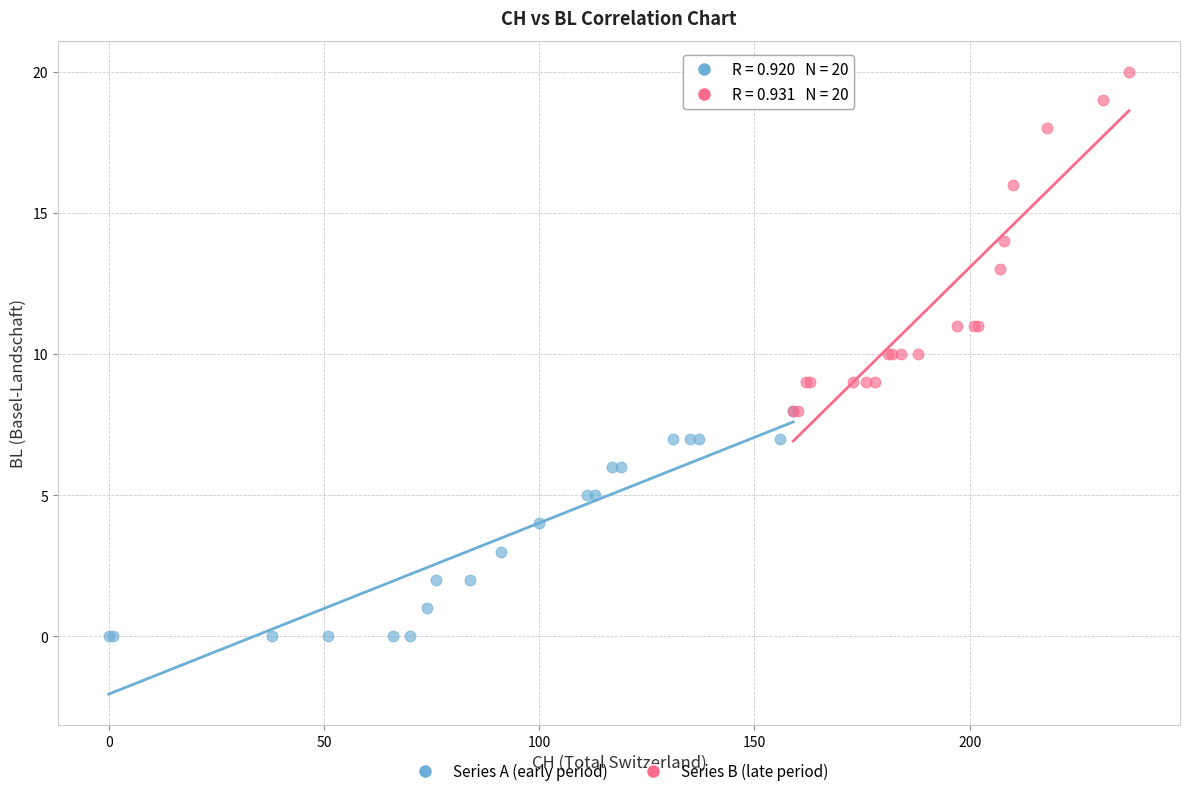

Which series has the largest Y range (max minus min)?

Series B (late period)